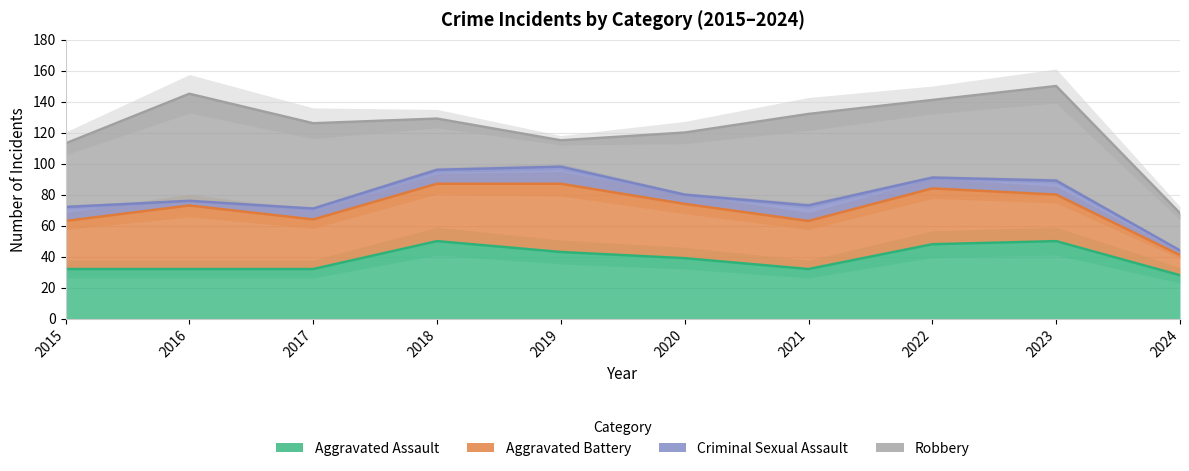

At how many categories does at least one series exceed 23?

10